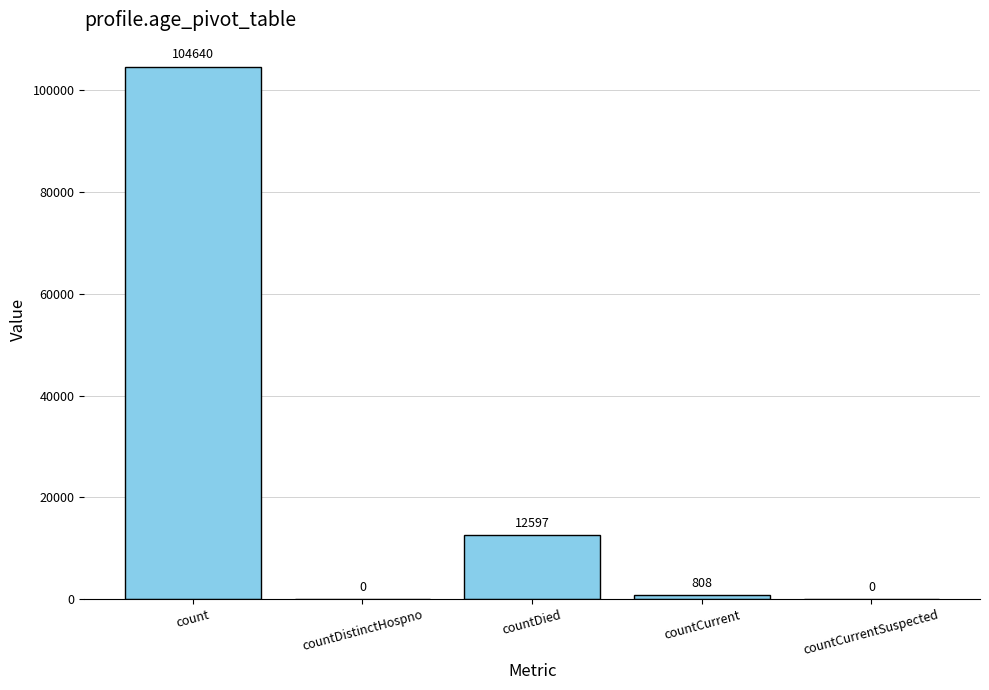

Where is the data nearest to the value 52320?

countDied